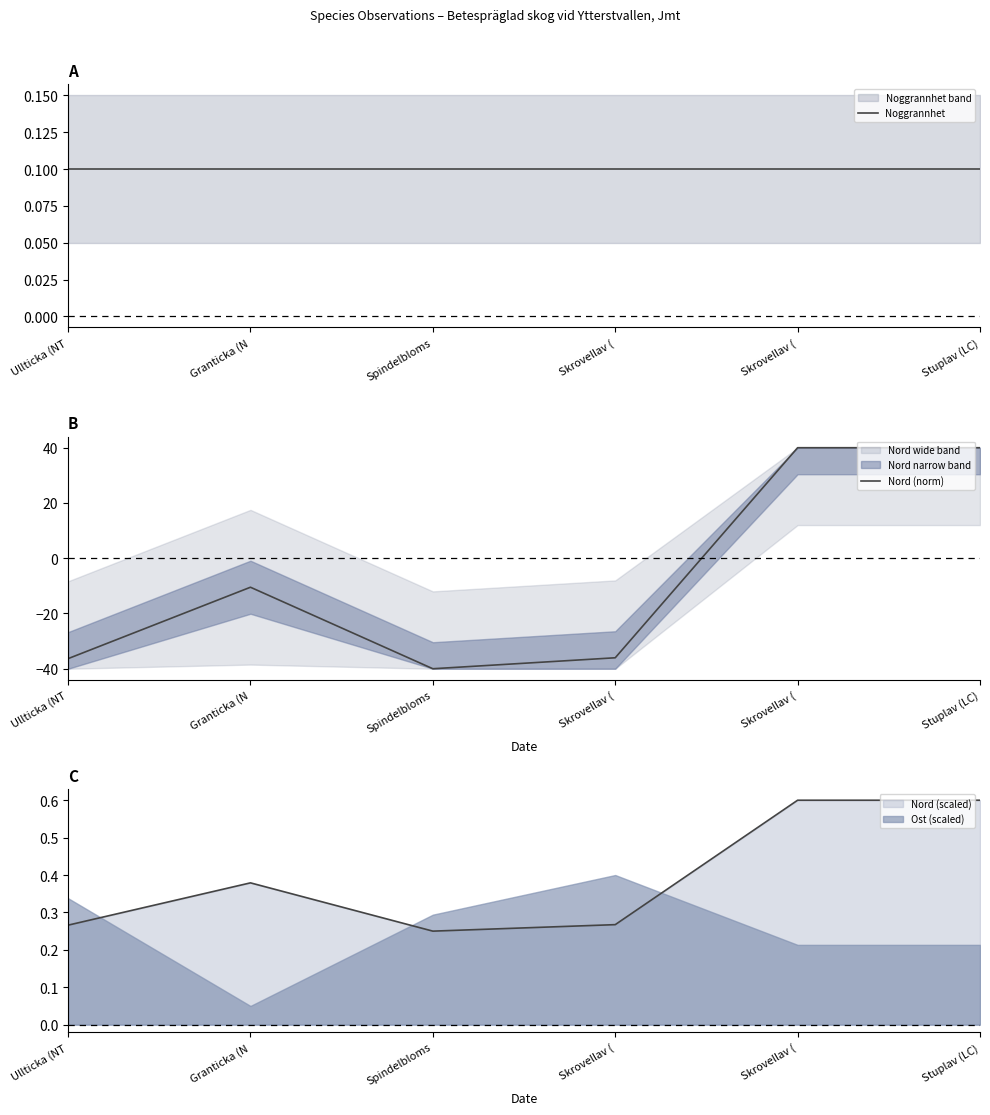

Rank the categories by Noggrannhet value from lowest to highest.

Ullticka (NT, Granticka (N, Spindelbloms, Skrovellav (, Skrovellav (, Stuplav (LC)